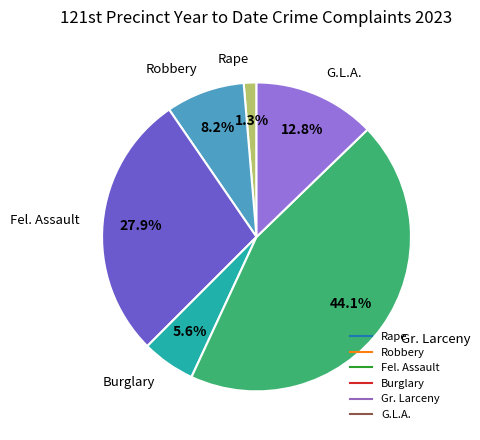

Count the number of slices in the pie.

6